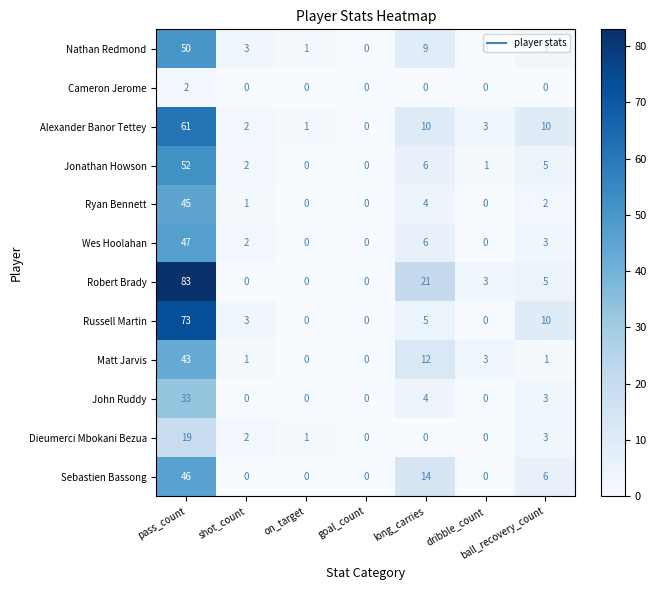

The Russell Martin series shows 3 at long_carries. True or false?

False